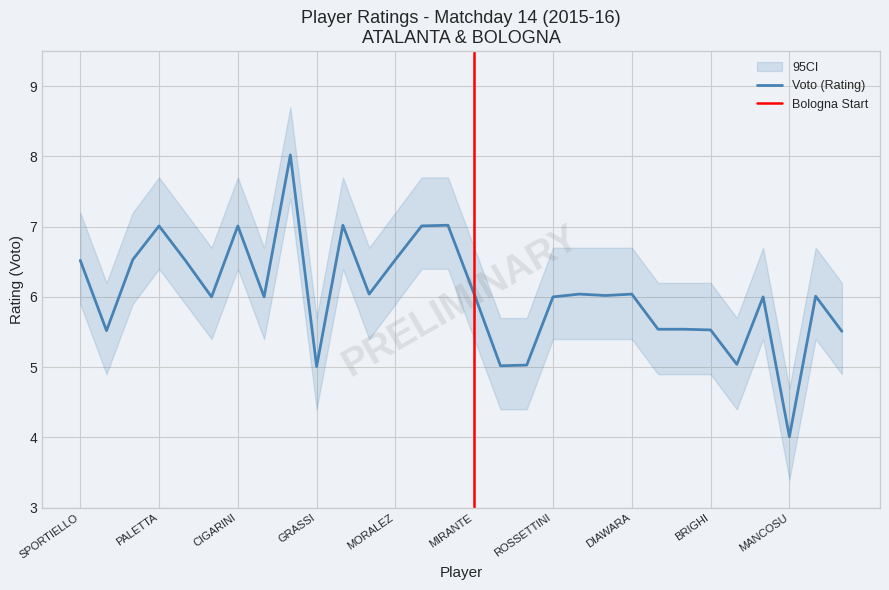

What is the maximum value for Voto (Rating)?

8.0